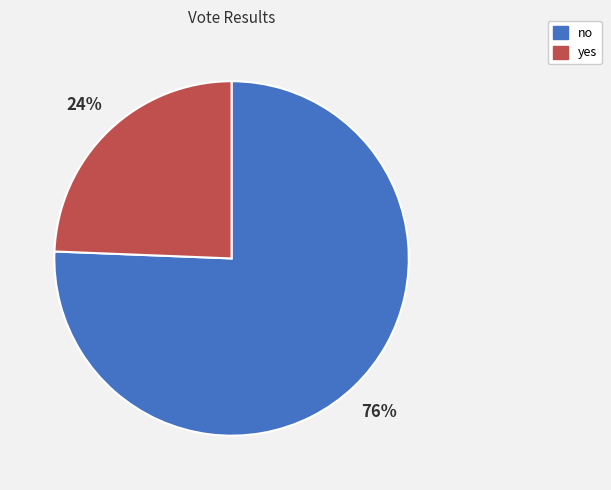

Combined, do yes and no account for over 50%?

Yes